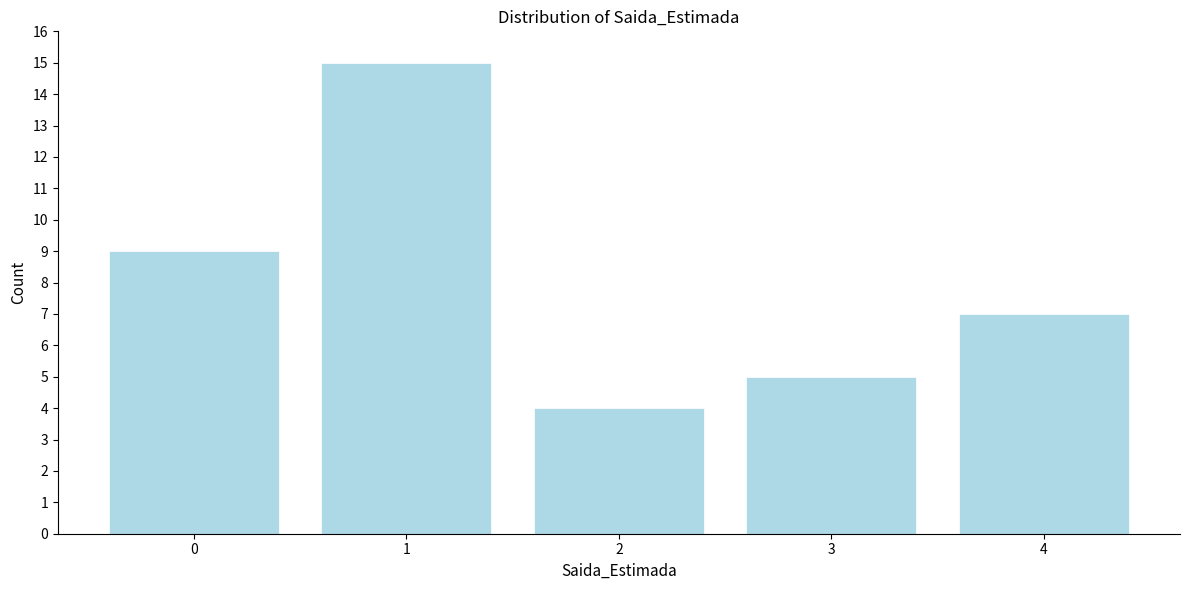

Reading left to right, what are all the values shown in this chart?

0=9	1=15	2=4	3=5	4=7